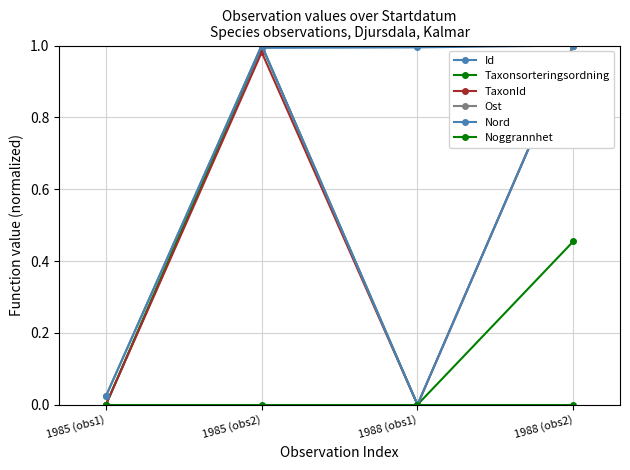

True or false: Taxonsorteringsordning and Id intersect in this chart.

True